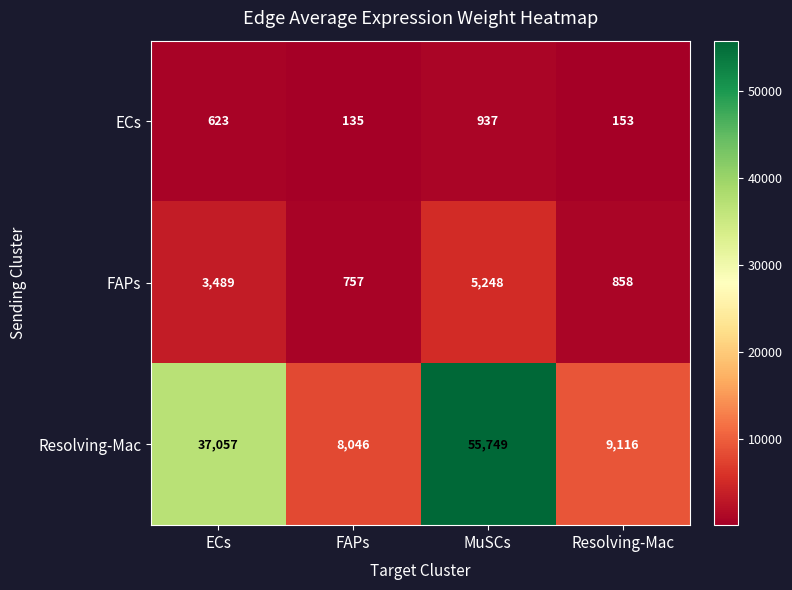

Reading left to right, what are all the values shown in this chart?

ECs: 623	135	937	153
FAPs: 3489	757	5248	858
Resolving-Mac: 37057	8046	55749	9116